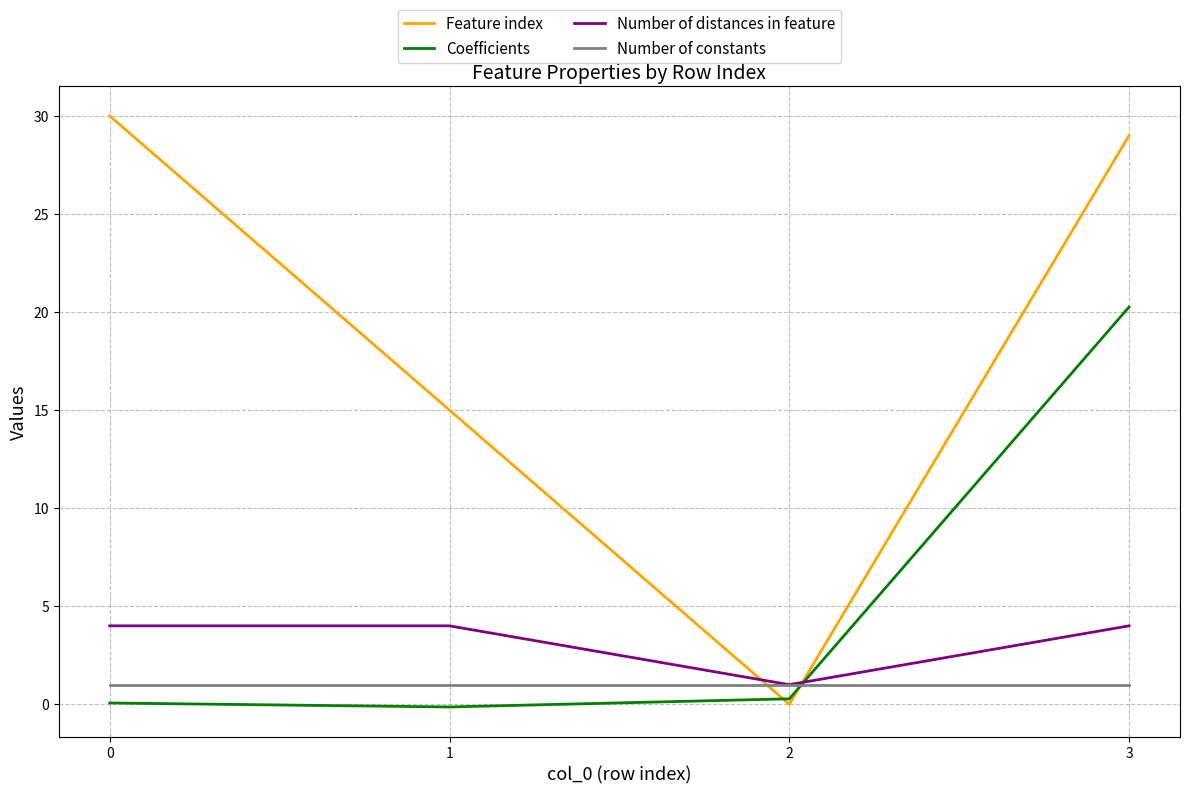

Reading left to right, extract all data points from this chart.

Feature index: 0=30.0	1=15.0	2=0.0	3=29.0
Coefficients: 0=0.1	1=-0.1	2=0.3	3=20.3
Number of distances in feature: 0=4.0	1=4.0	2=1.0	3=4.0
Number of constants: 0=1.0	1=1.0	2=1.0	3=1.0